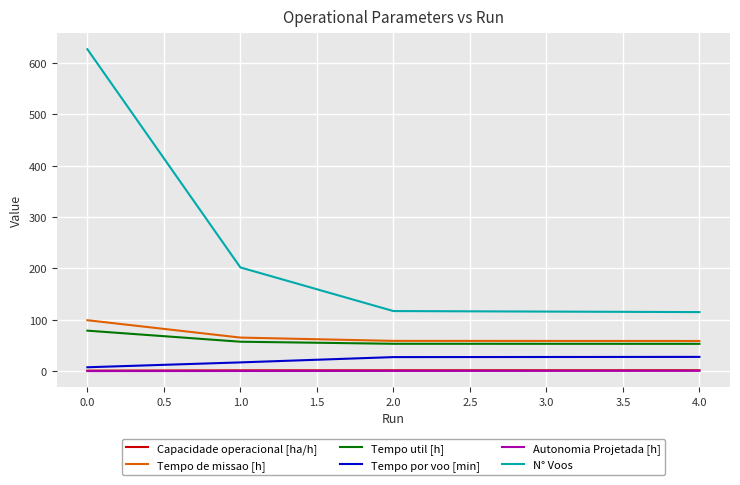

What are all the series names shown in the legend?

Capacidade operacional [ha/h], Tempo de missao [h], Tempo util [h], Tempo por voo [min], Autonomia Projetada [h], N° Voos